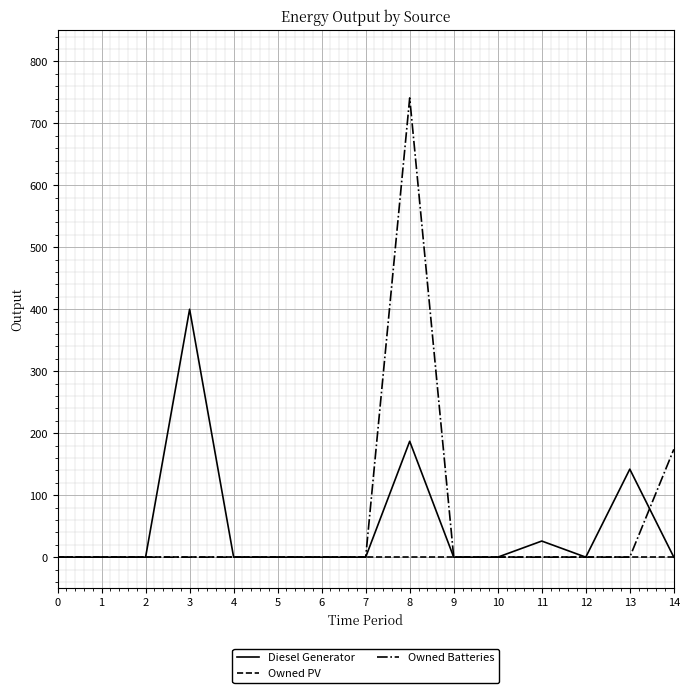

Is the value of Diesel Generator at 10 greater than the value of Owned Batteries at 8?

No